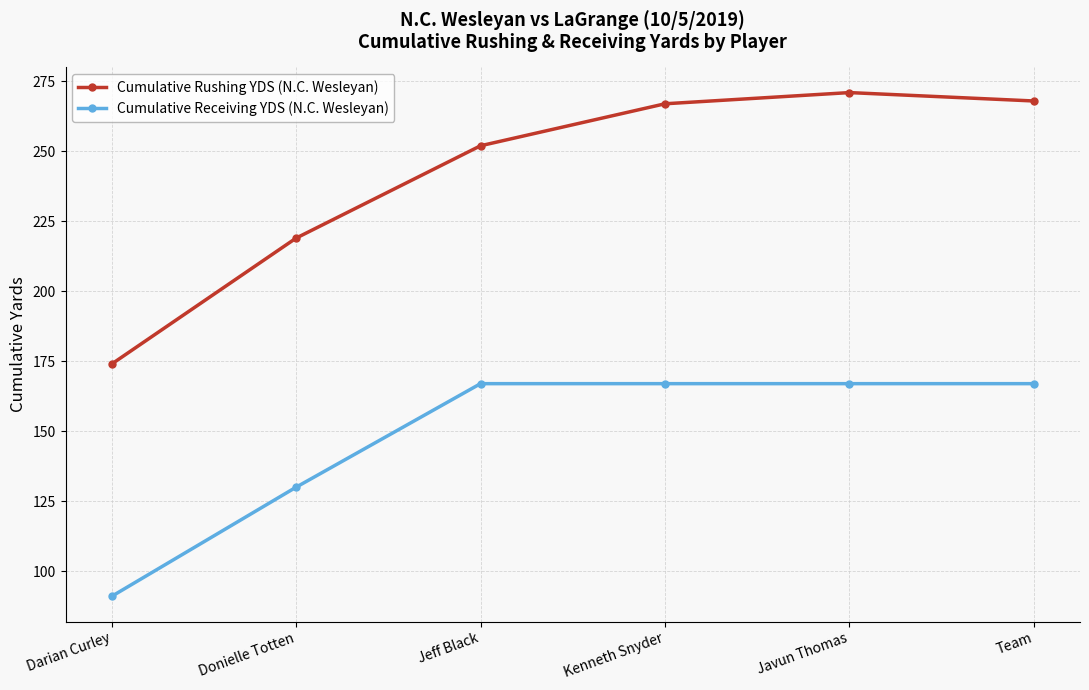

True or false: Cumulative Rushing YDS (N.C. Wesleyan) and Cumulative Receiving YDS (N.C. Wesleyan) intersect in this chart.

False